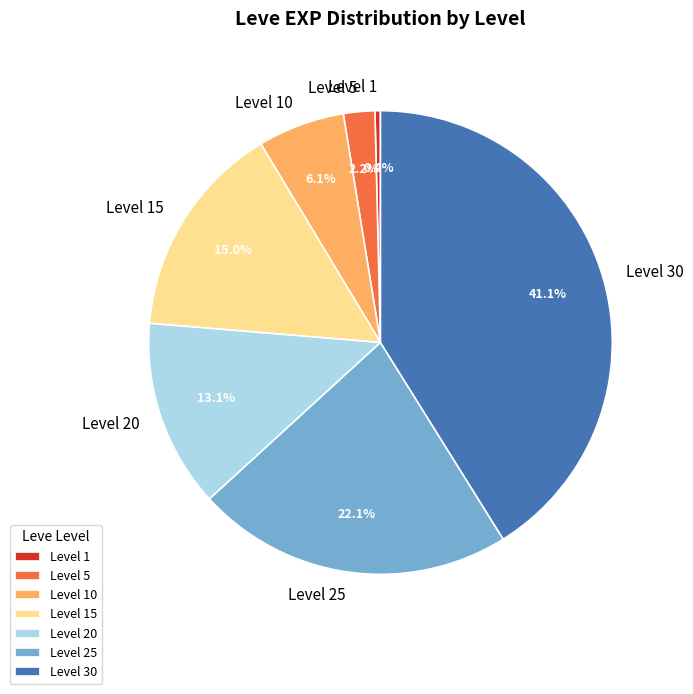

What portion of the pie excludes Level 15?

85.0%